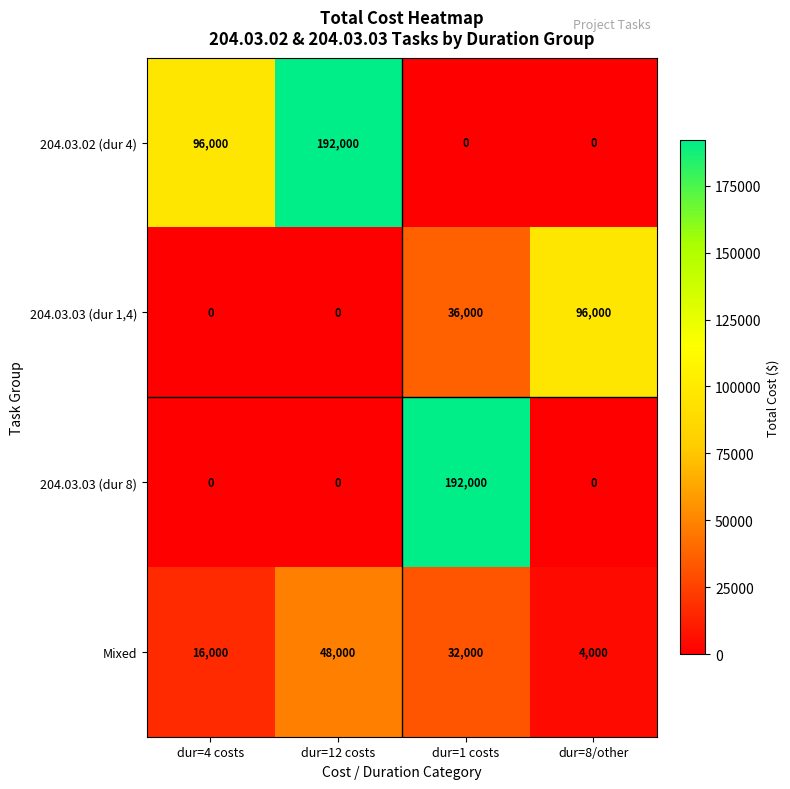

The value of 204.03.03 (dur 8) at dur=8/other is 0. True or false?

True